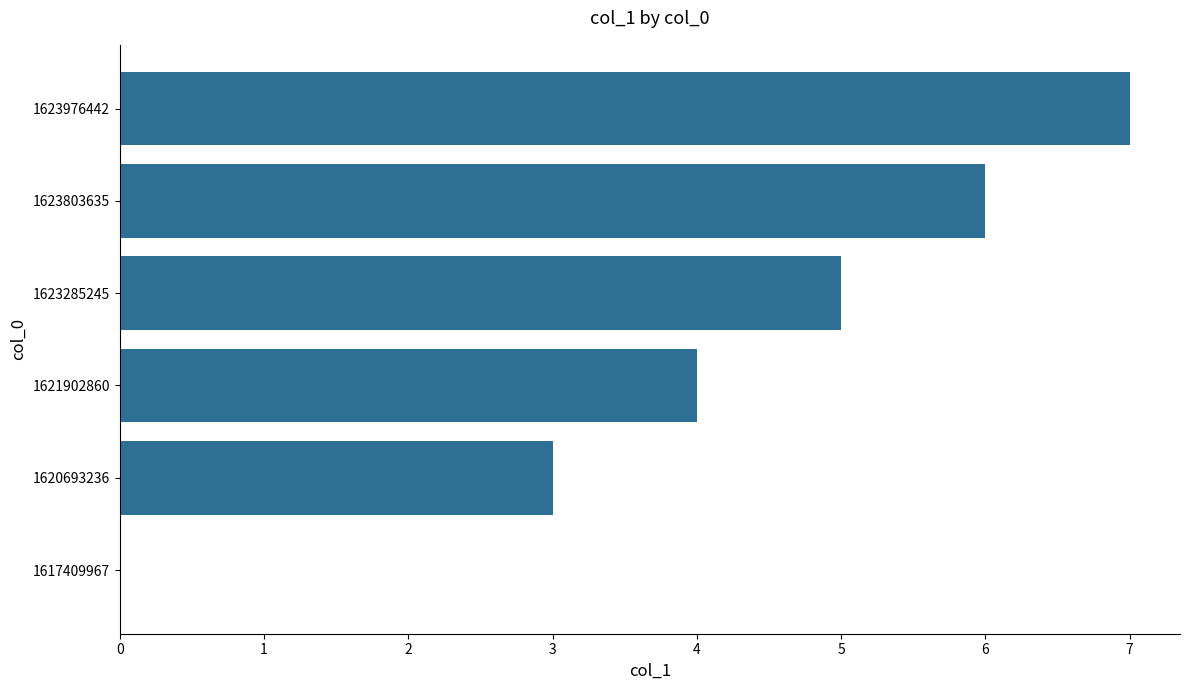

Reading bottom to top, transcribe all the data shown in this chart.

1617409967=0	1620693236=3	1621902860=4	1623285245=5	1623803635=6	1623976442=7